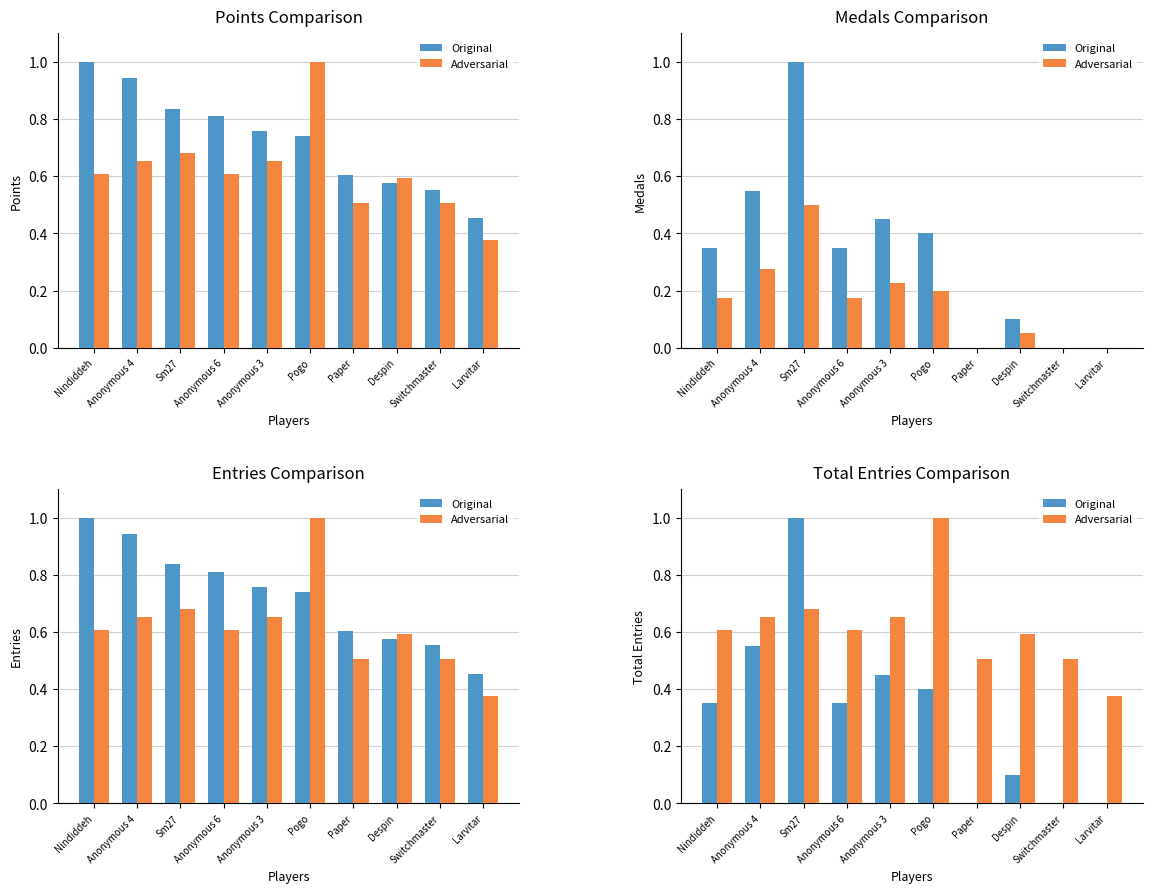

Which label corresponds to the smallest value in the chart?

Paper